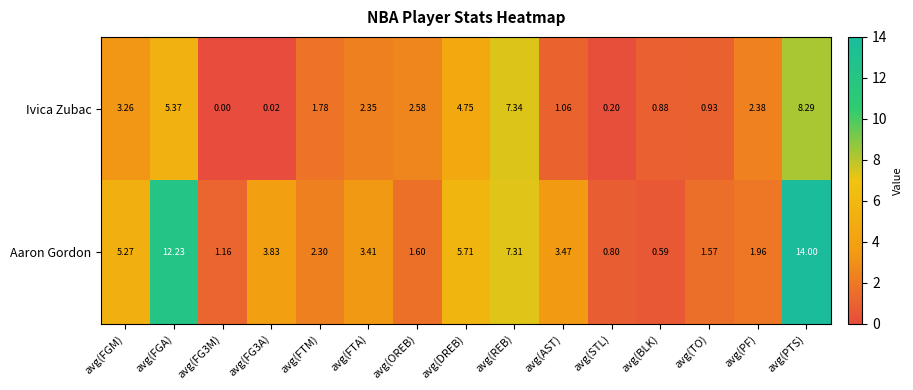

At which label does Aaron Gordon reach its peak?

avg(PTS)